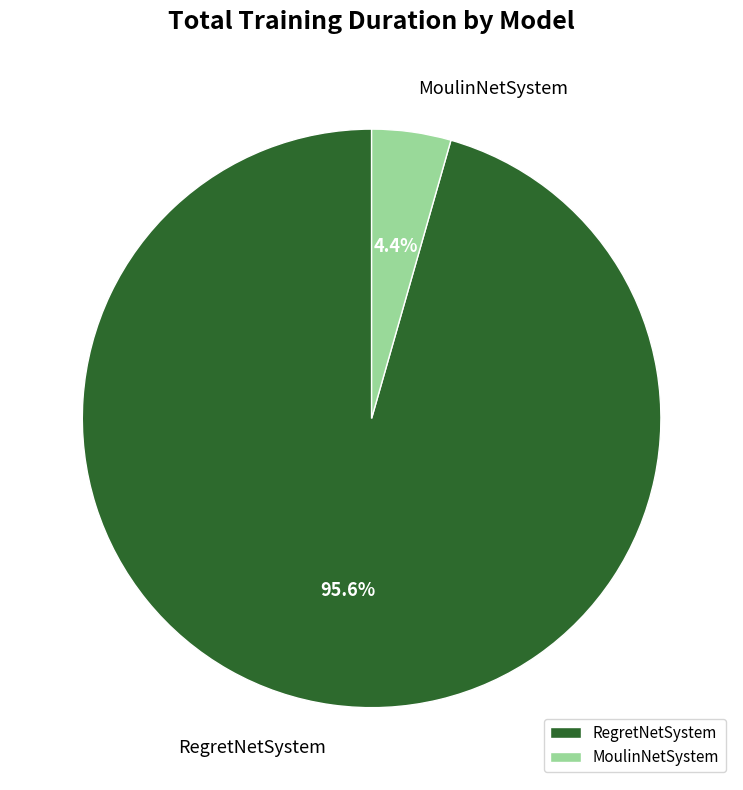

Is the sum of RegretNetSystem and MoulinNetSystem greater than half?

Yes